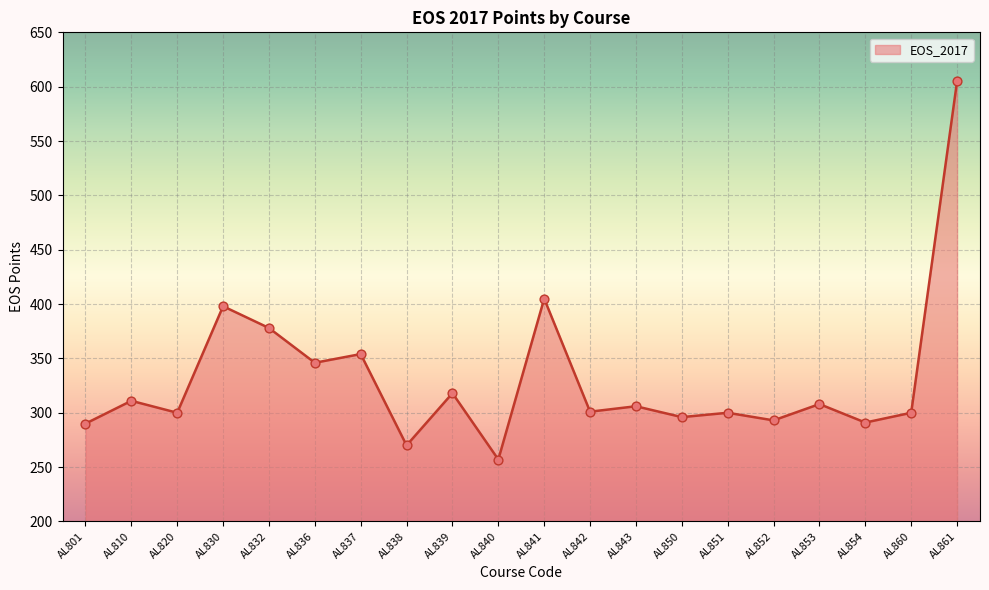

What is the ratio of the value at AL838 to the value at AL840?

1.1